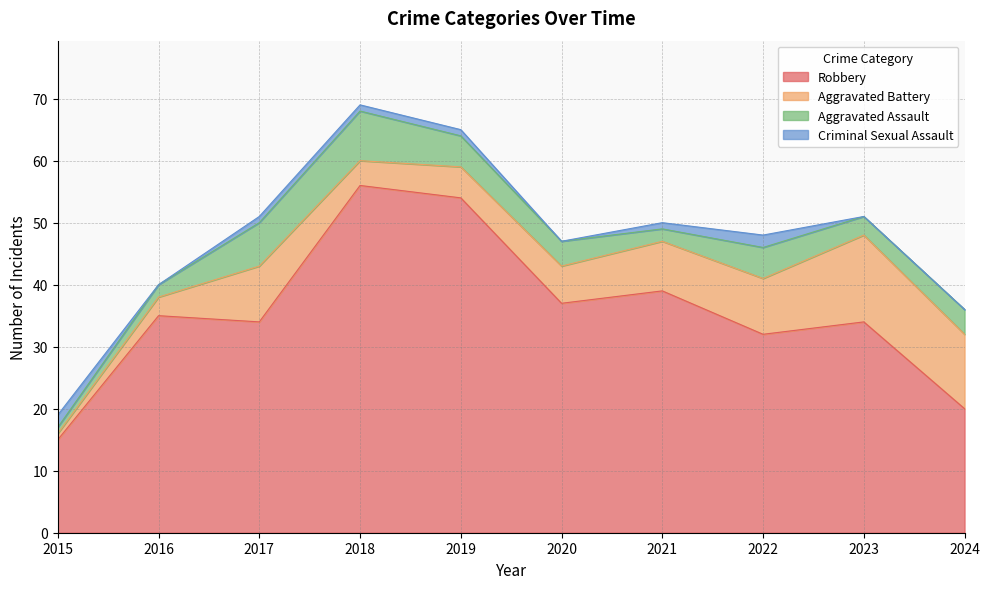

The Criminal Sexual Assault series shows 0 at 2024. True or false?

True